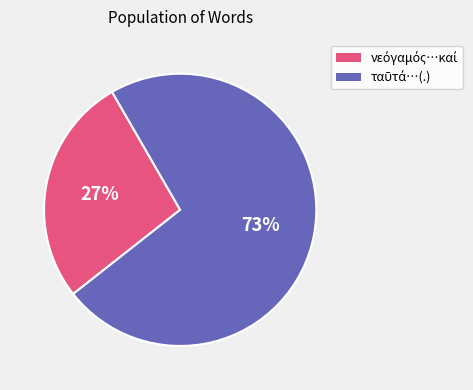

How many segments does this pie chart have?

2